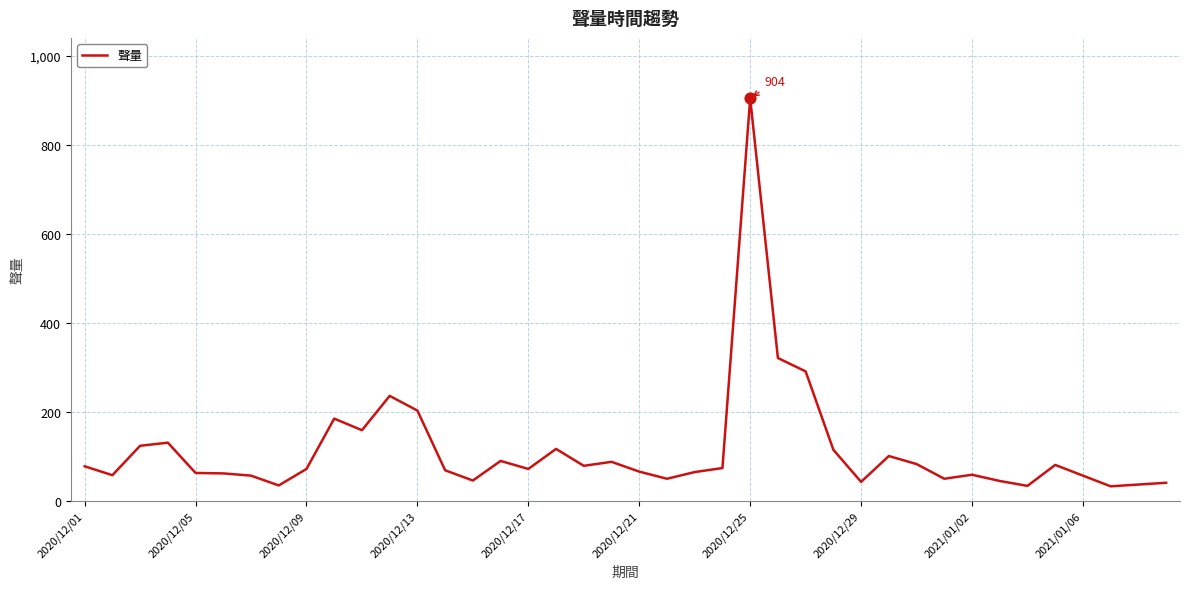

What is the difference between the maximum and minimum values?

871